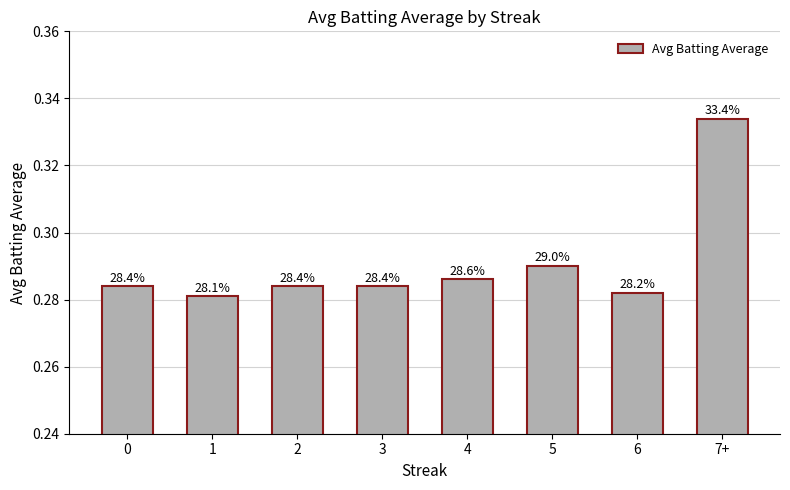

Does the chart contain any negative values?

No